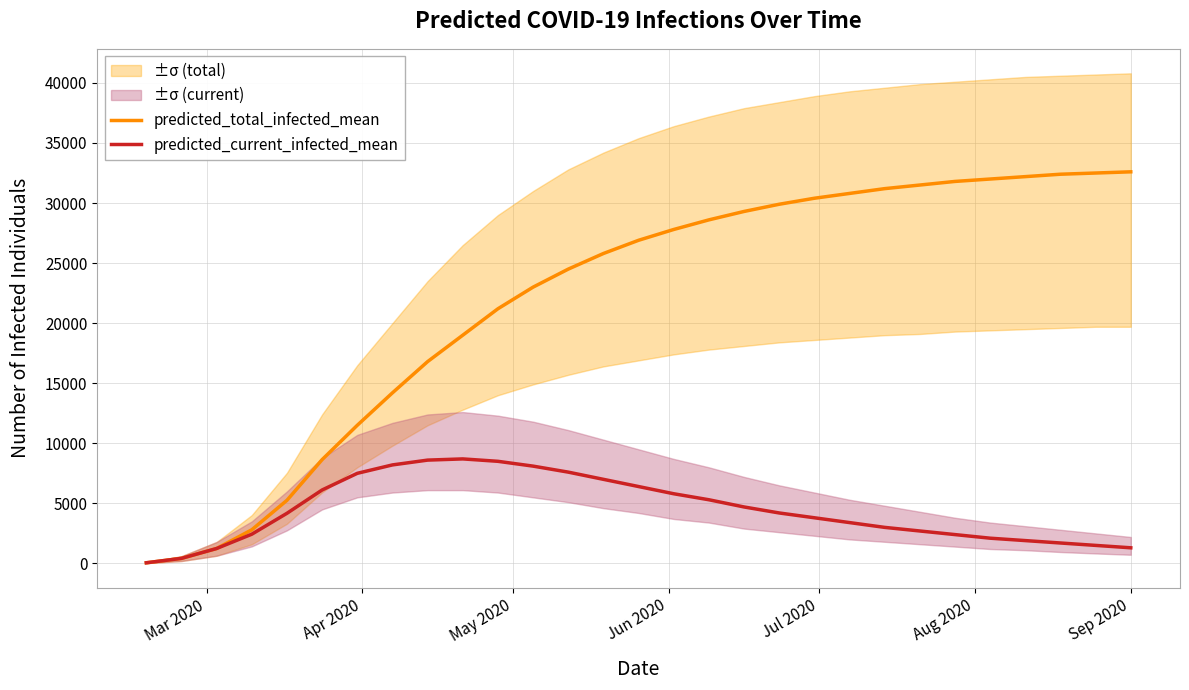

What is the difference between the second highest and minimum values in the predicted_current_infected_mean series?

8547